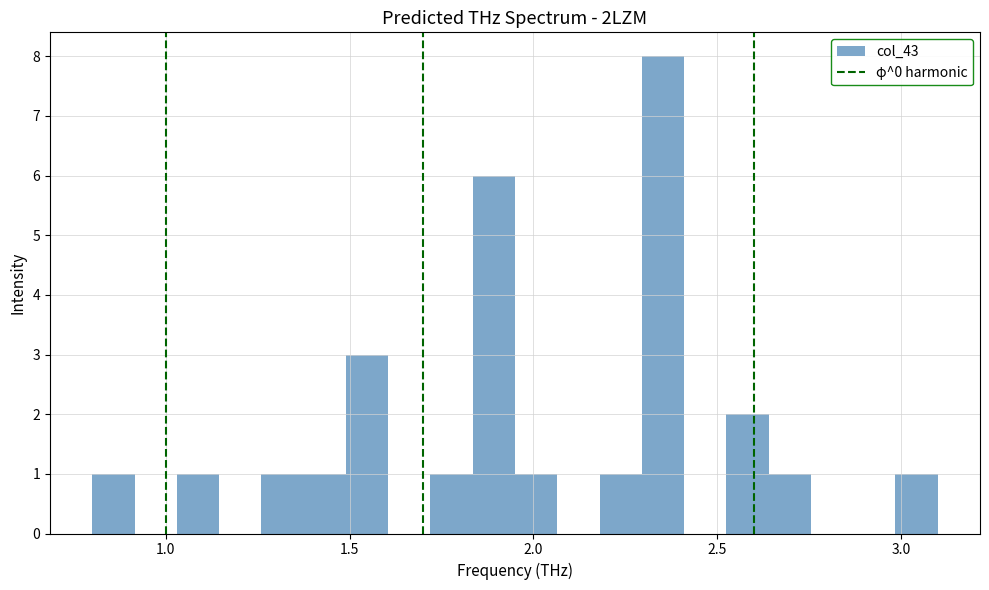

Around what value on the x-axis is the tallest bar? Give the approximate position of its centre, as read against the axis.

2.35